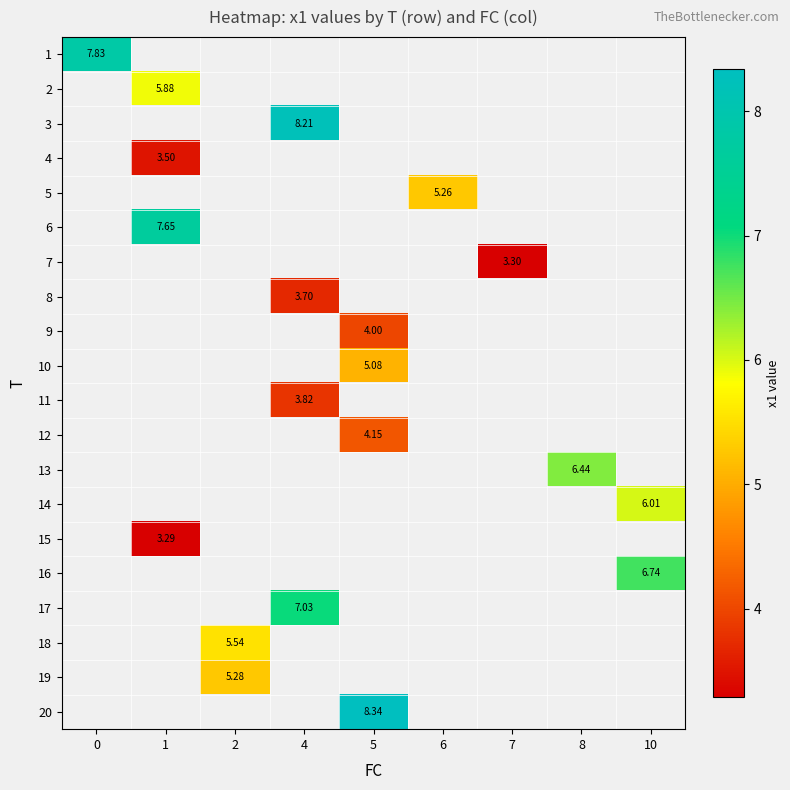

Which label corresponds to the largest value in the chart?

5